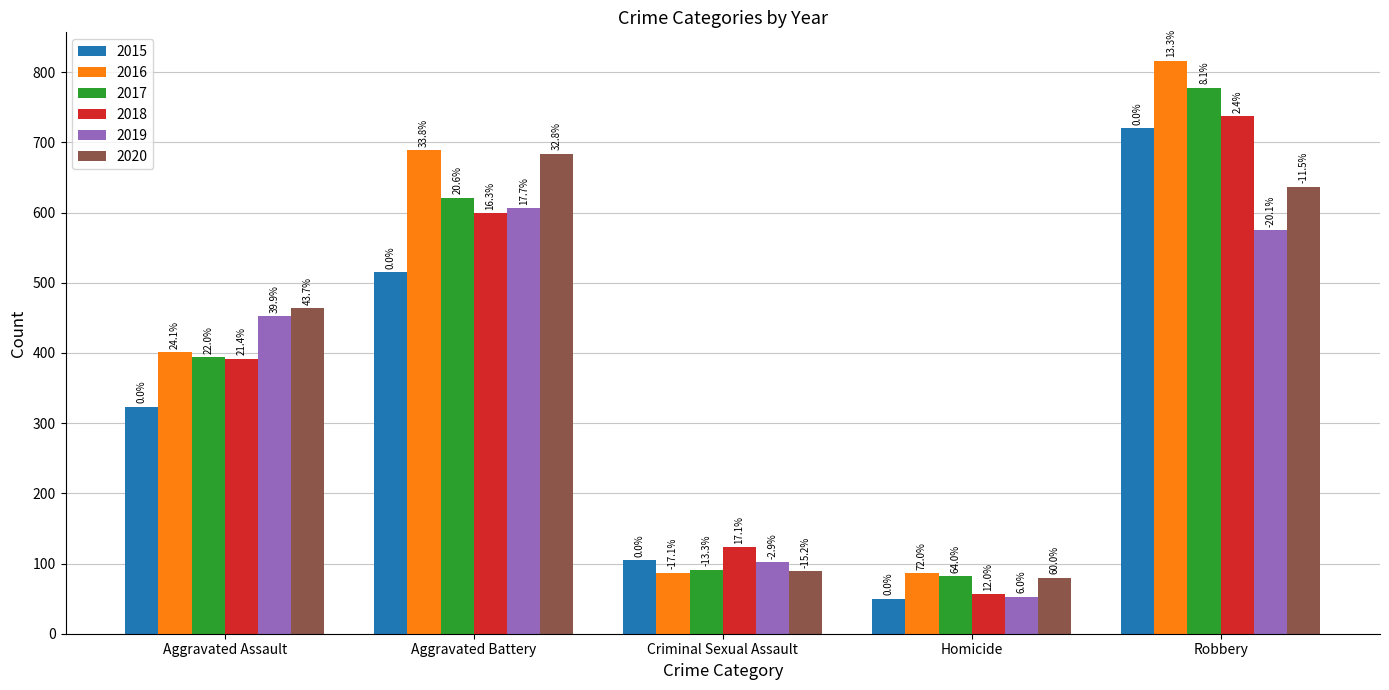

At which category is the sum across all series the highest?

Robbery